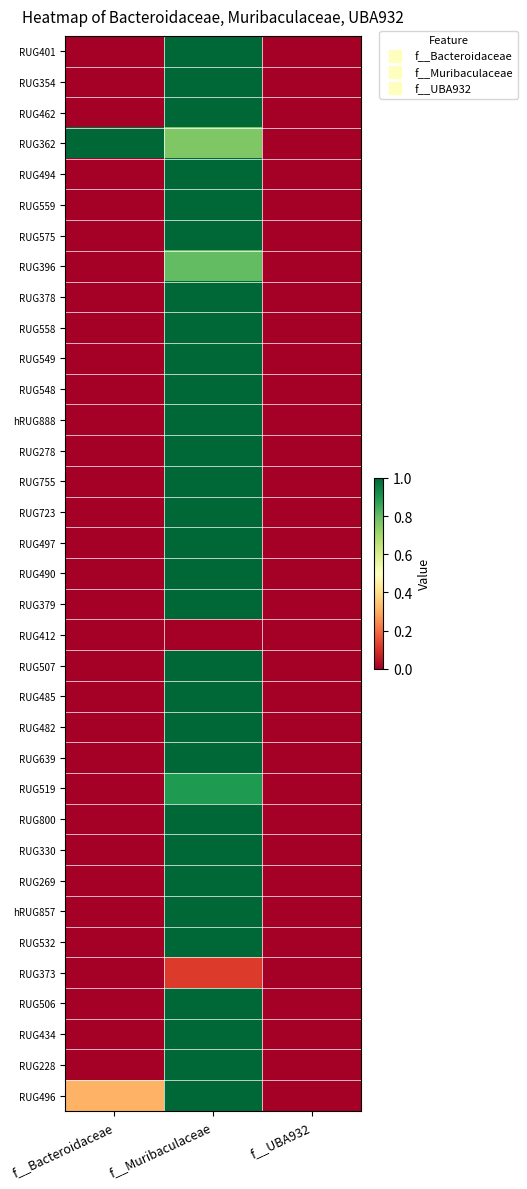

At which category is the sum across all series the highest?

f__Muribaculaceae